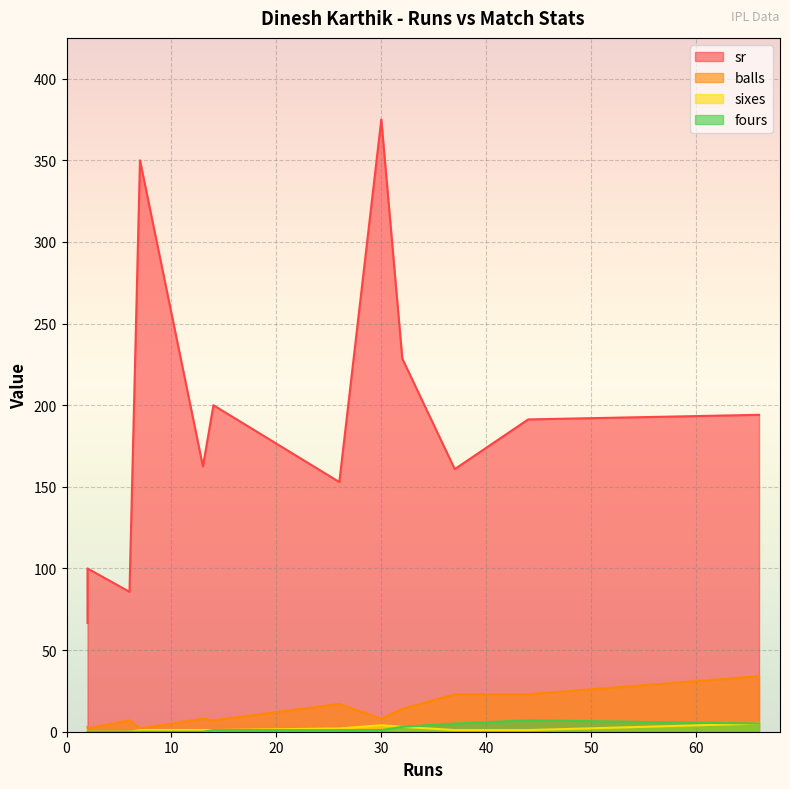

True or false: fours and sr cross at least once.

False